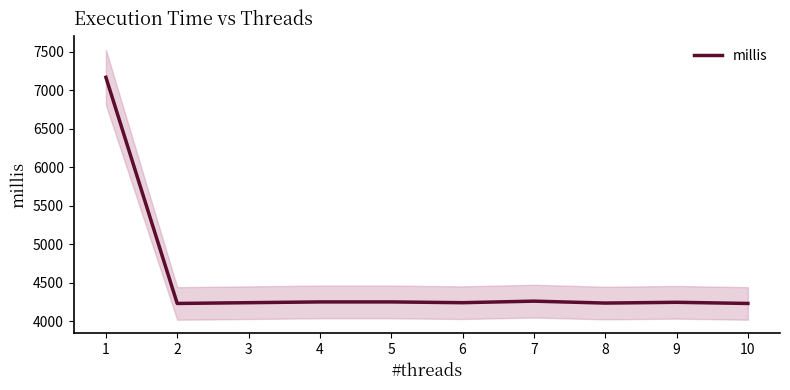

Where does the data first go above 4245?

1